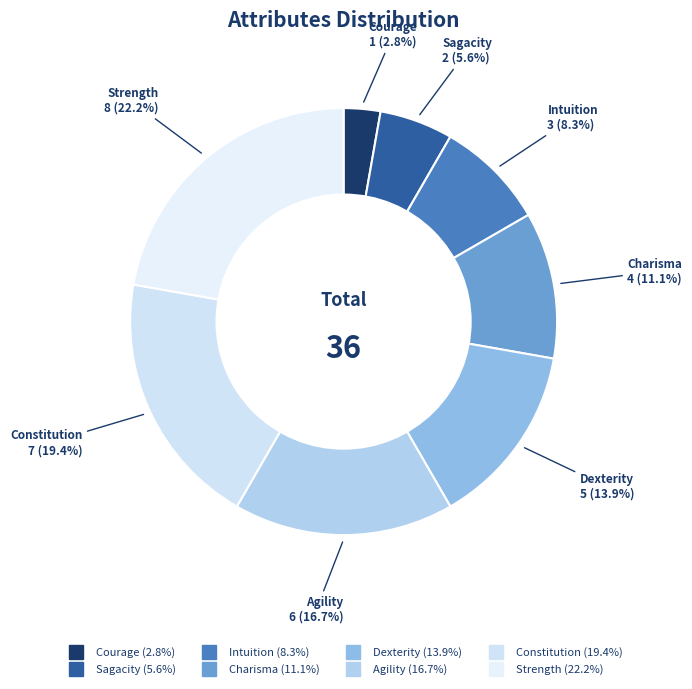

What percentage do Charisma and Agility together represent?

27.8%